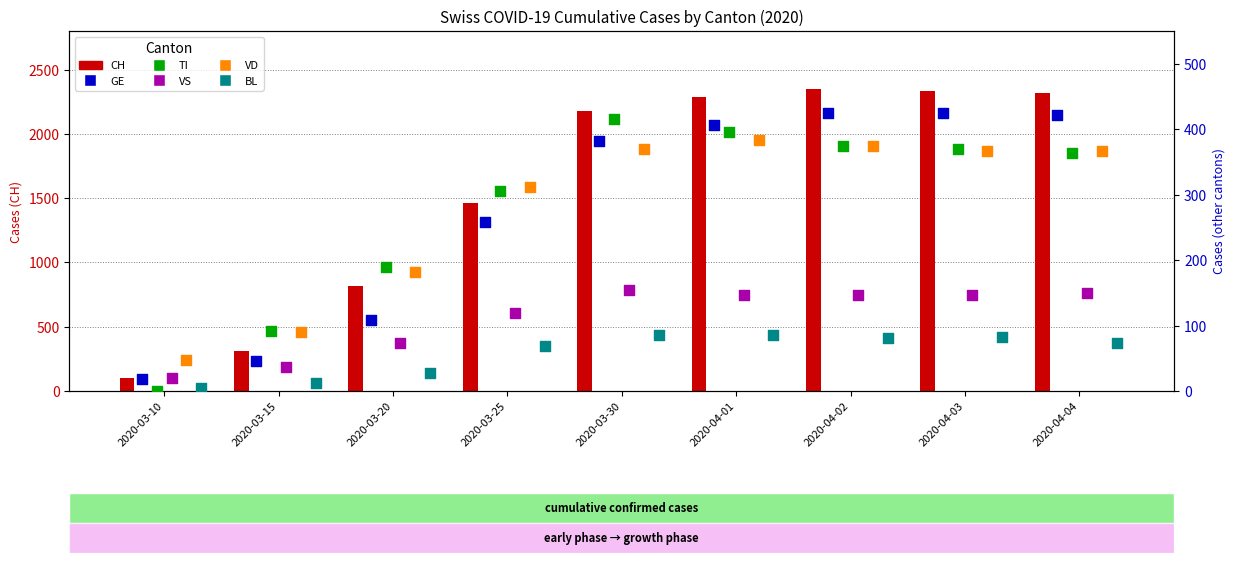

Is the value of GE at 2020-03-10 greater than the value of CH at 2020-03-25?

No